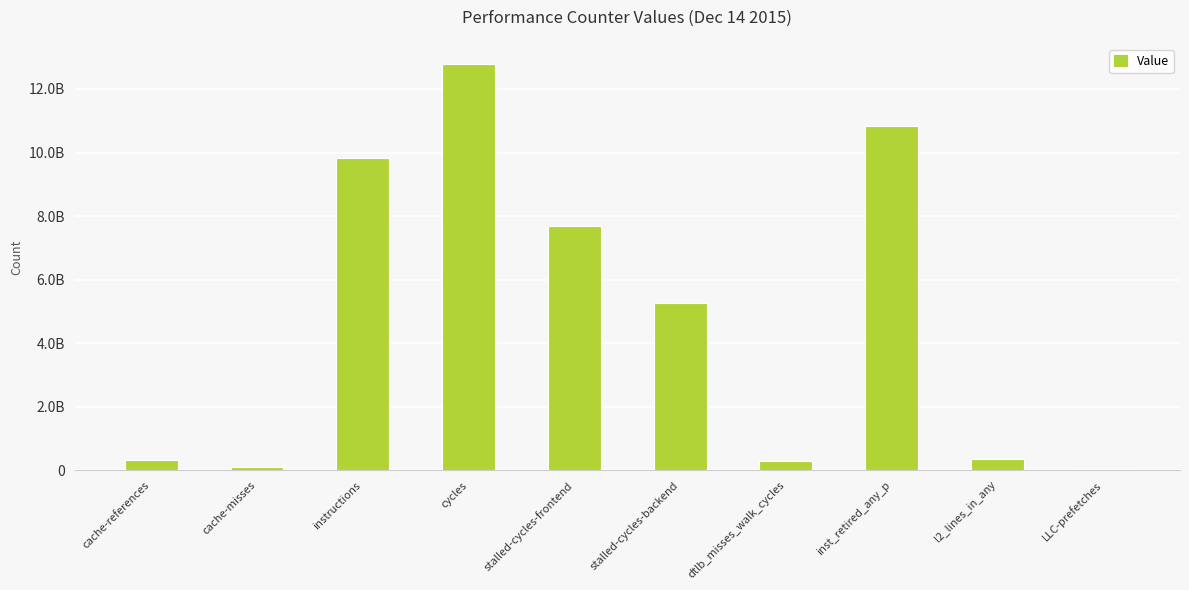

Which label corresponds to the smallest value in the chart?

LLC-prefetches